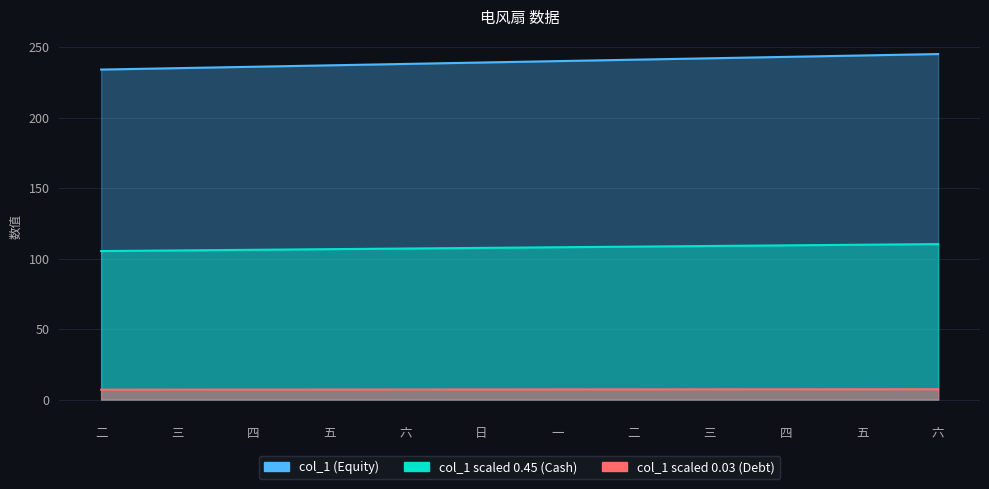

True or false: there are more than 1 points higher than both neighbors.

False